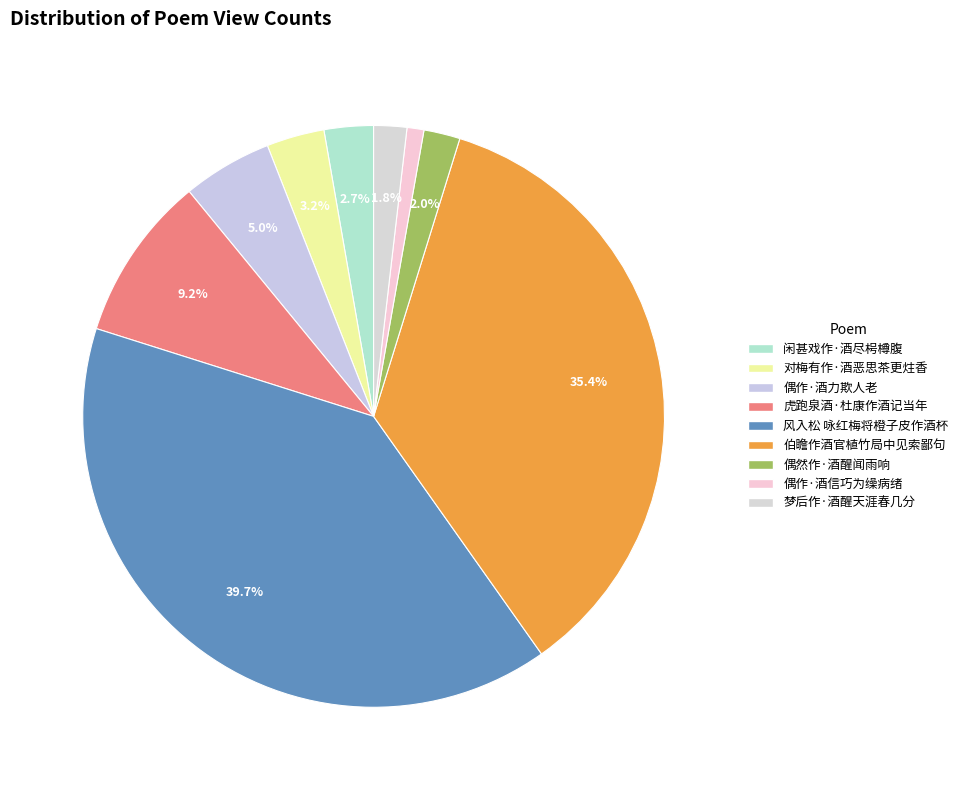

To the nearest percent, what percentage of the pie is 梦后作·酒醒天涯春几分?

2%